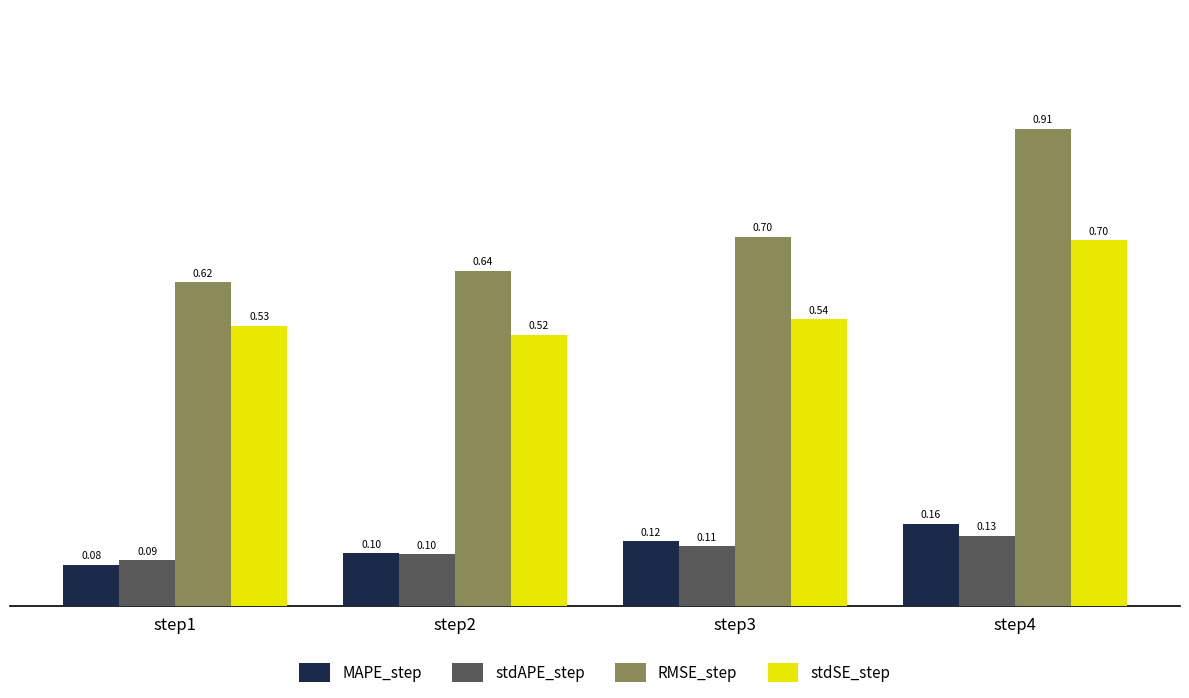

At which category is the sum across all series the highest?

step4